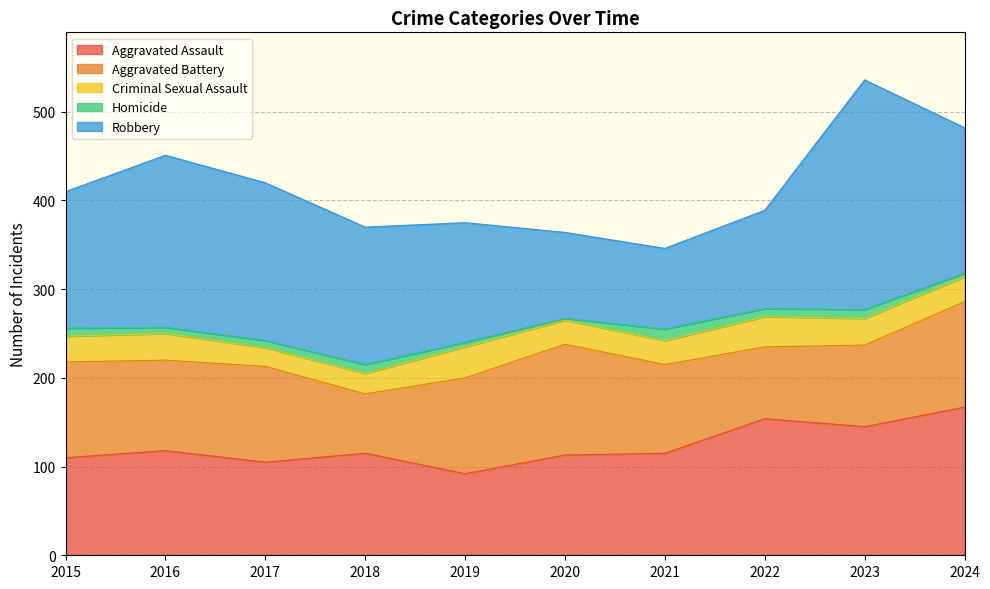

What is the sum of the Criminal Sexual Assault values at 2021 and 2022?

61